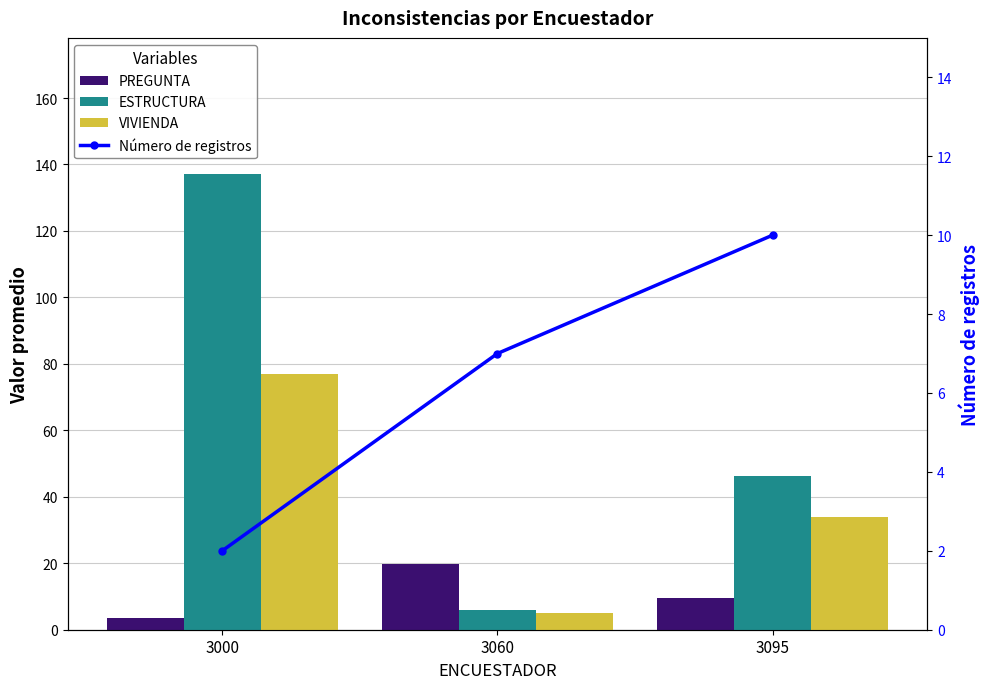

Reading right to left, extract all data points from this chart.

PREGUNTA: 3095=9.5	3060=19.7	3000=3.5
ESTRUCTURA: 3095=46.2	3060=6.0	3000=137.0
VIVIENDA: 3095=34.0	3060=5.0	3000=77.0
Número de registros: 3095=10.0	3060=7.0	3000=2.0